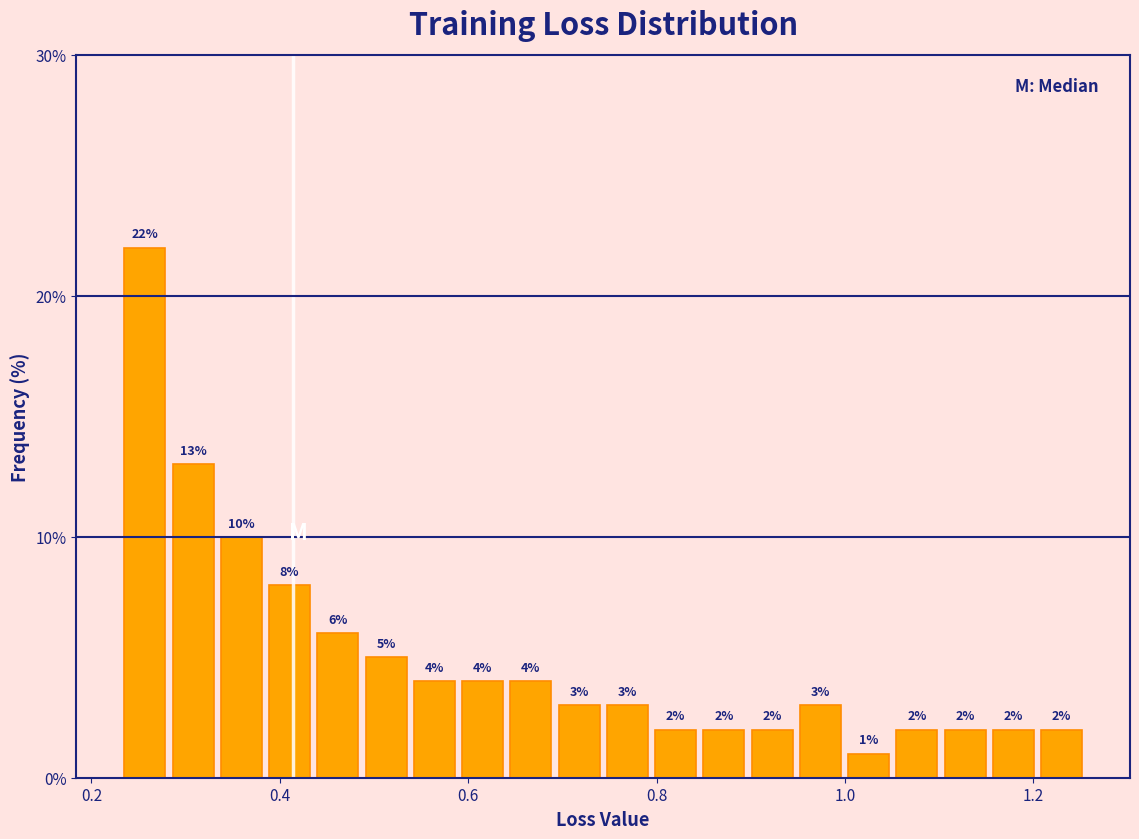

Around what value on the x-axis is the tallest bar? Give the approximate position of its centre, as read against the axis.

0.26